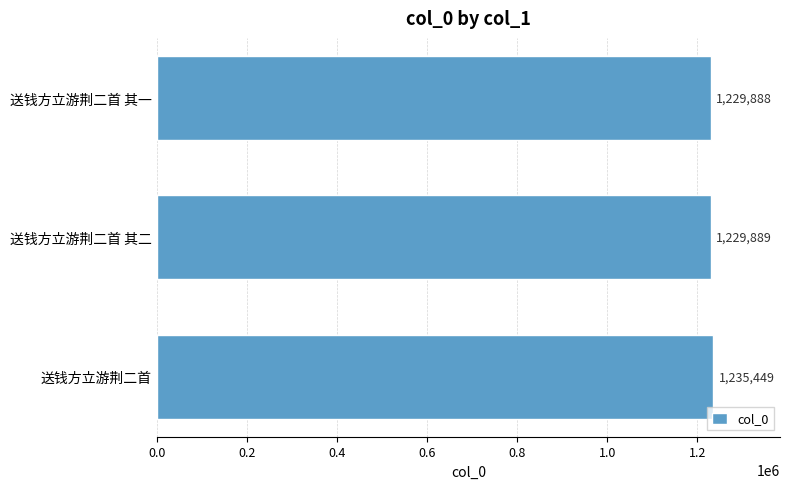

How many values are below 1229889?

1